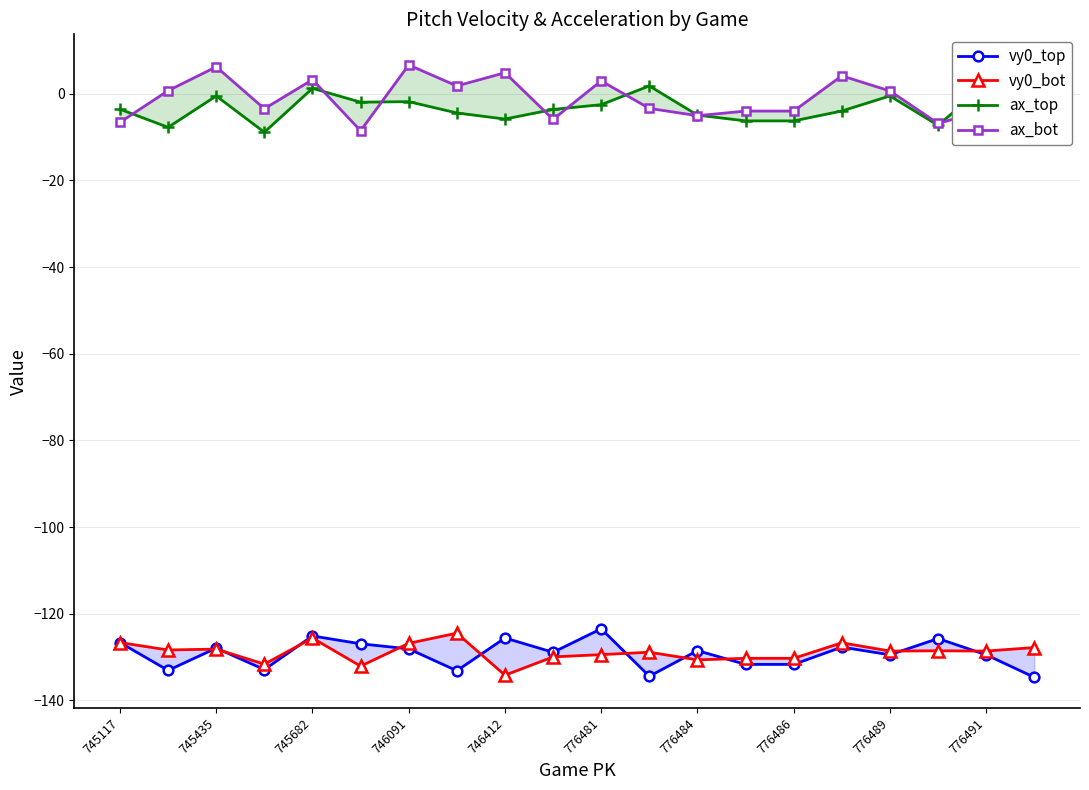

What is the difference between the highest and lowest values at 776491?

126.3